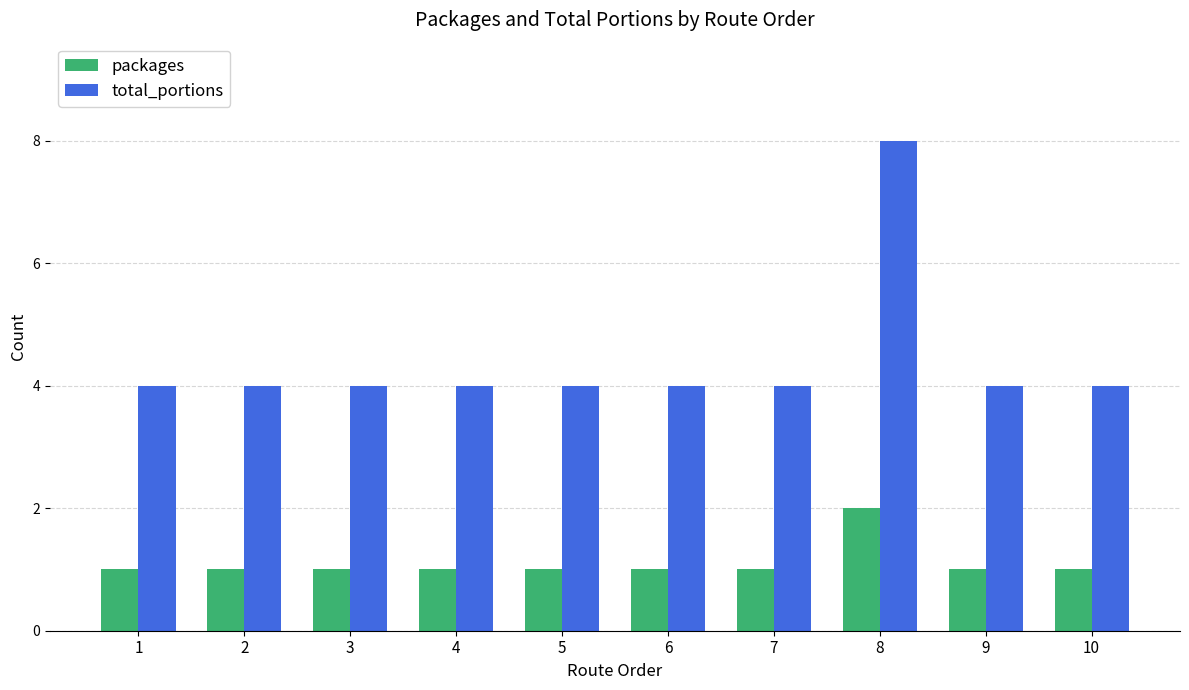

Reading left to right, what are all the values shown in this chart?

packages: 1=1	2=1	3=1	4=1	5=1	6=1	7=1	8=2	9=1	10=1
total_portions: 1=4	2=4	3=4	4=4	5=4	6=4	7=4	8=8	9=4	10=4